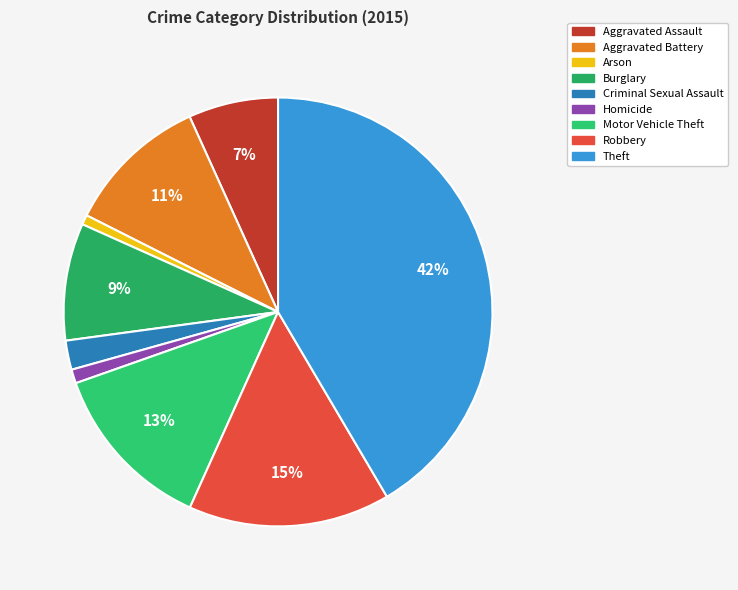

Does Criminal Sexual Assault account for over 50% of the chart?

No